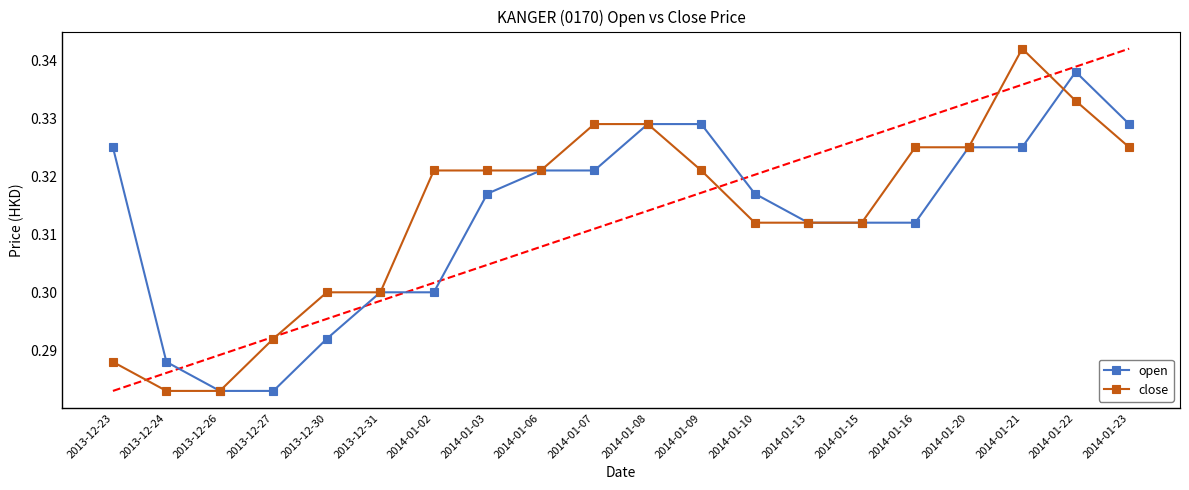

At which label does open reach its peak?

2014-01-22